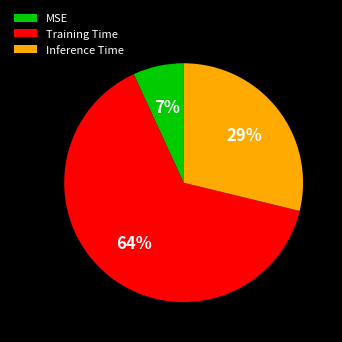

Is there a majority slice in this chart?

Yes